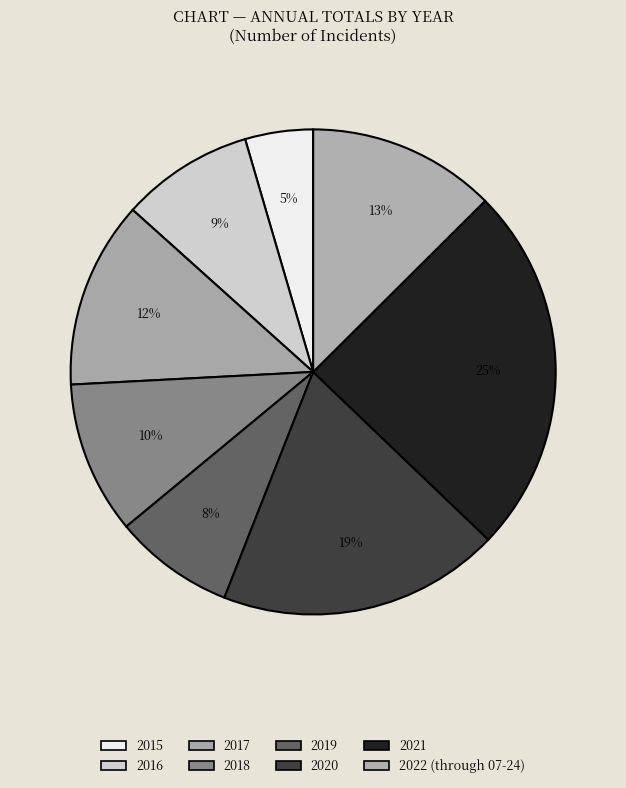

Rank the categories by value from highest to lowest.

2021, 2020, 2022 (through 07-24), 2017, 2018, 2016, 2019, 2015